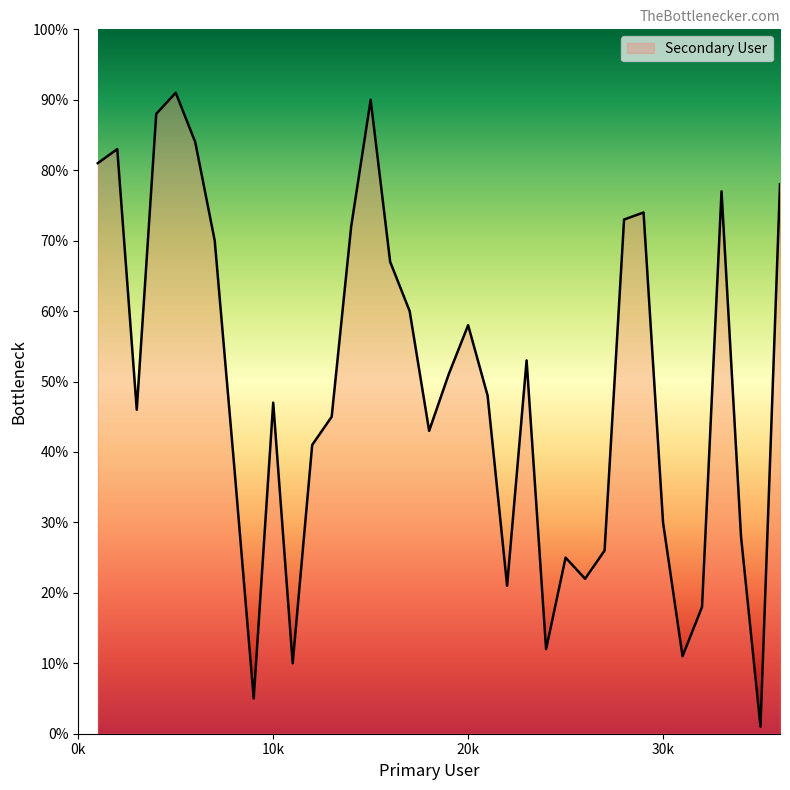

What is the maximum value shown in the chart?

91